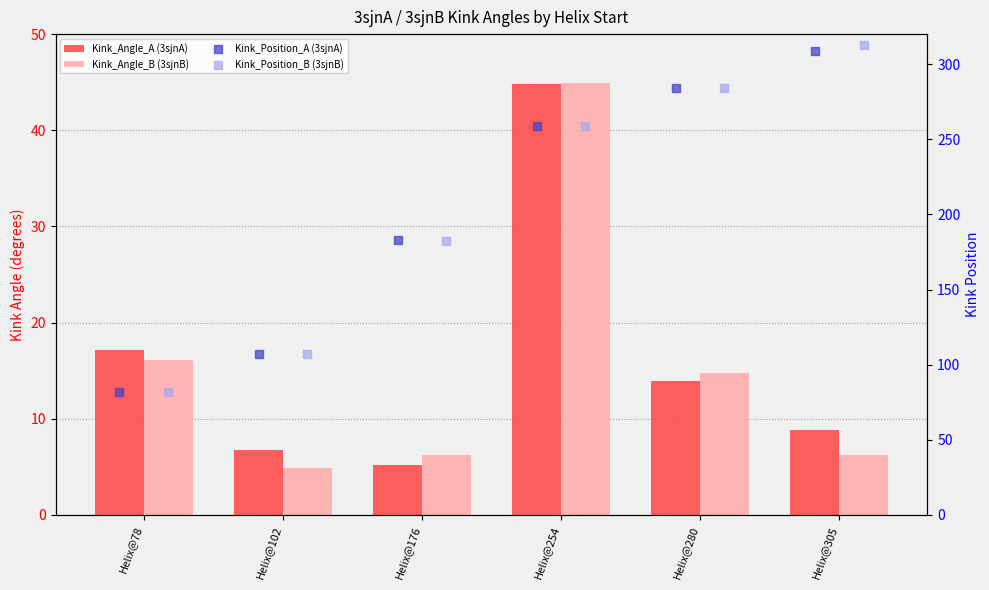

Which series has the largest total across all categories?

Kink_Position_B (3sjnB)